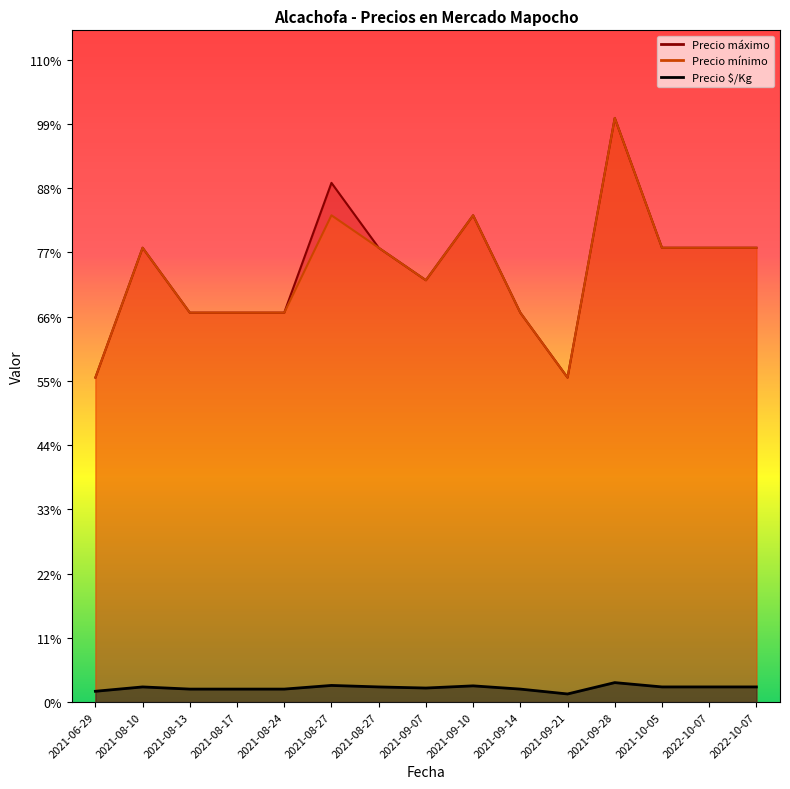

The Precio máximo series shows 12000 at 2021-09-14. True or false?

True